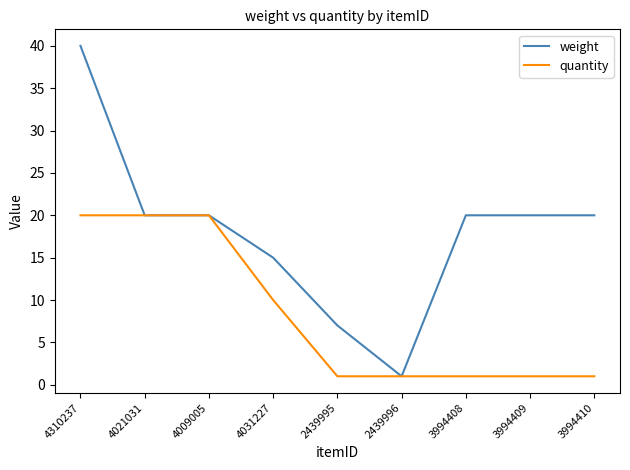

What is the maximum value for quantity?

20